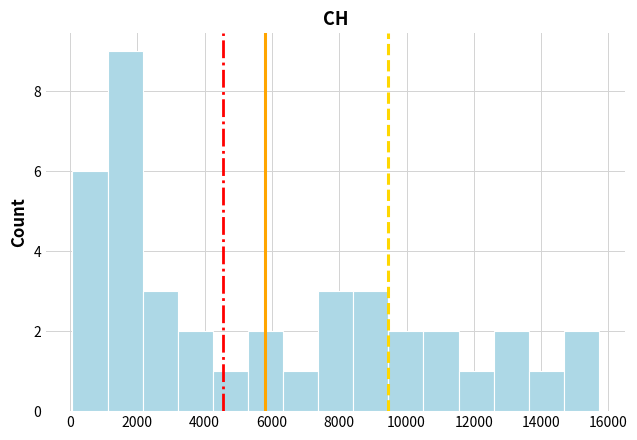

Reading left to right, list every bar in this chart as the range it spans on the x-axis followed by its height. Neither the bar edges nor the heights are printed on the chart, so give them approximately, as read against the axes.

0 to 1200: 6
1200 to 2200: 9
2200 to 3200: 3
3200 to 4200: 2
4200 to 5200: 1
5200 to 6400: 2
6400 to 7400: 1
7400 to 8400: 3
8400 to 9400: 3
9400 to 10600: 2
10600 to 11600: 2
11600 to 12600: 1
12600 to 13600: 2
13600 to 14600: 1
14600 to 15800: 2